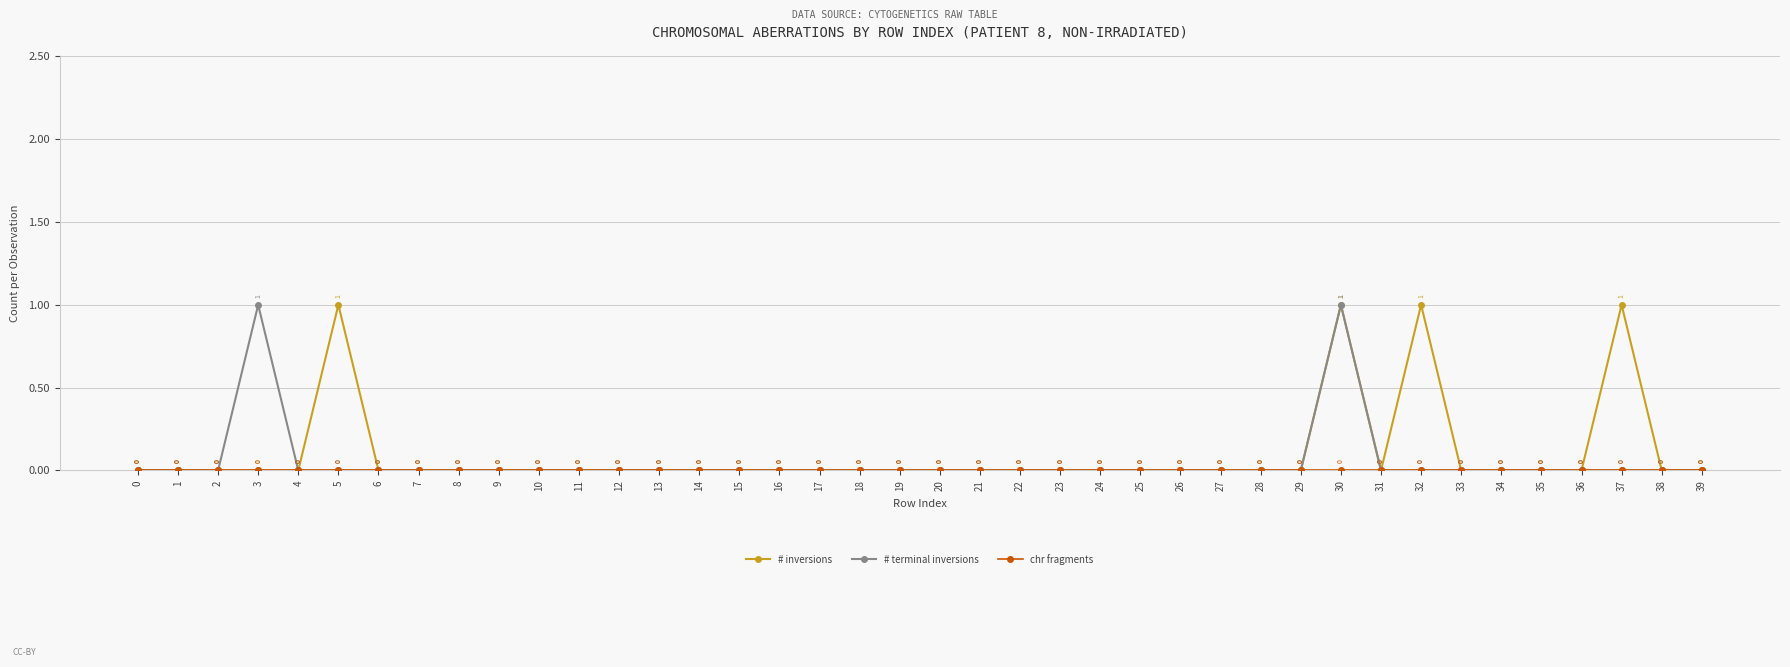

Between 7 and 37, which series saw the biggest shift?

# inversions